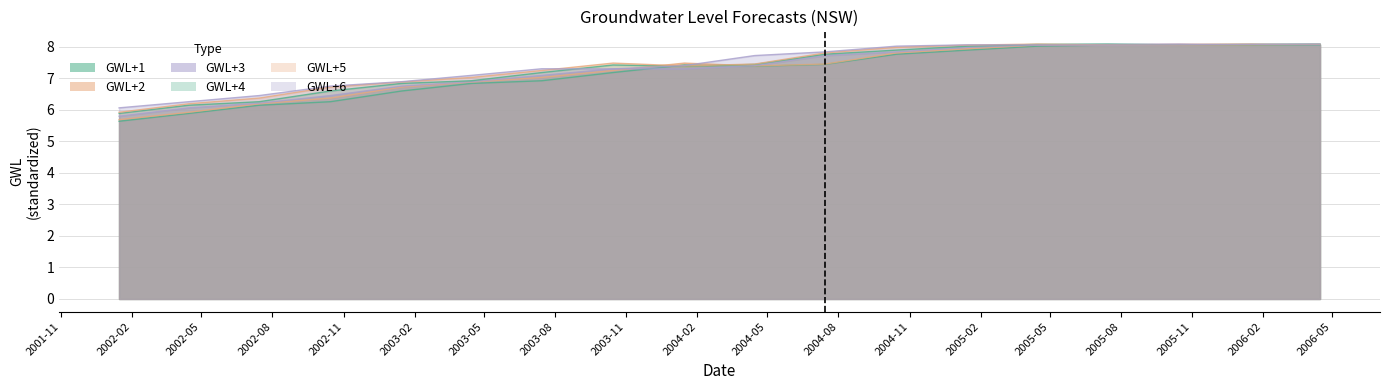

What is the approximate value of GWL+4 at 2005-01-15?

8.0